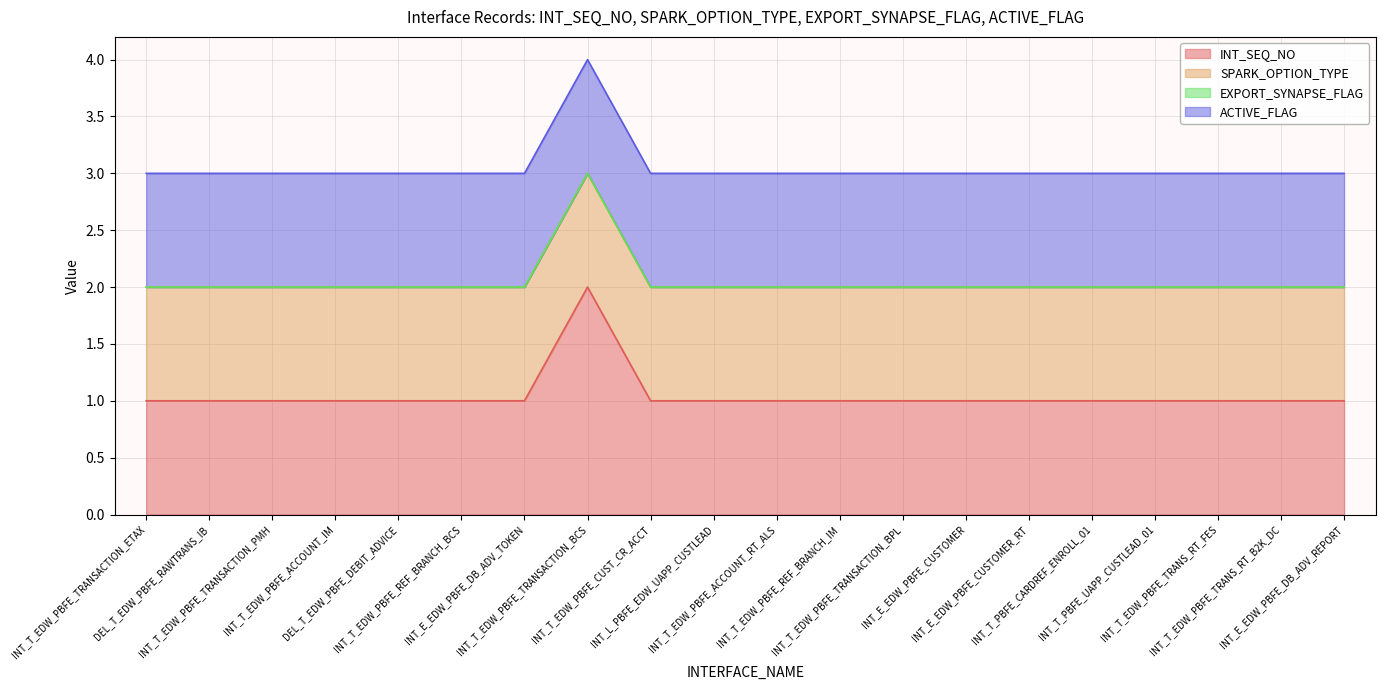

Which label corresponds to the largest value in the chart?

INT_T_EDW_PBFE_TRANSACTION_BCS